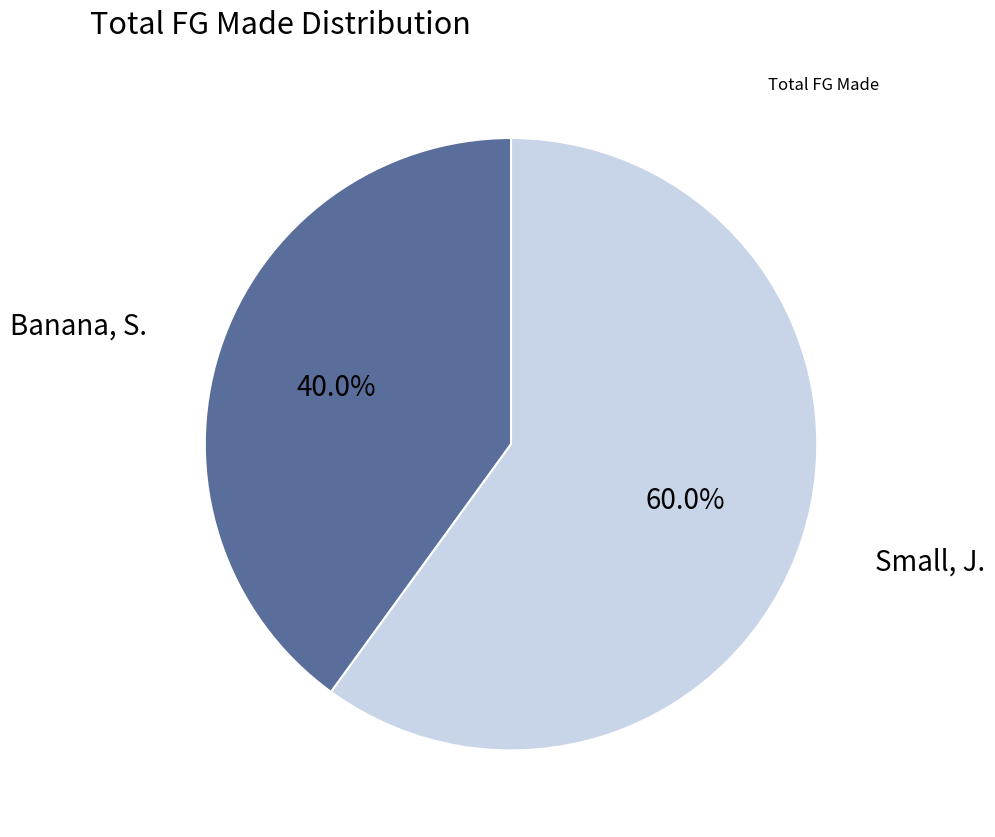

Does any single category account for the majority?

Yes